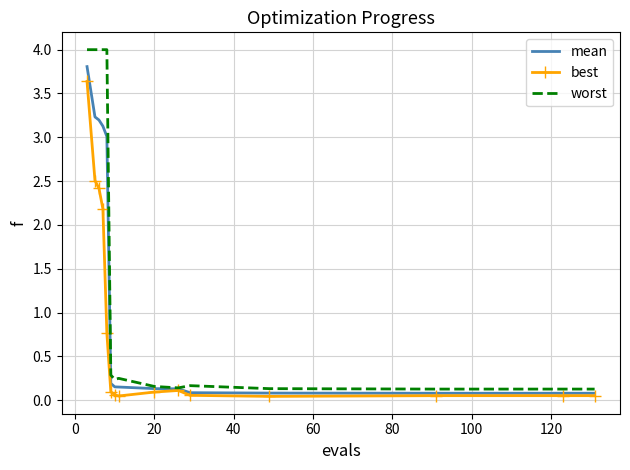

What is the greatest value displayed?

4.0